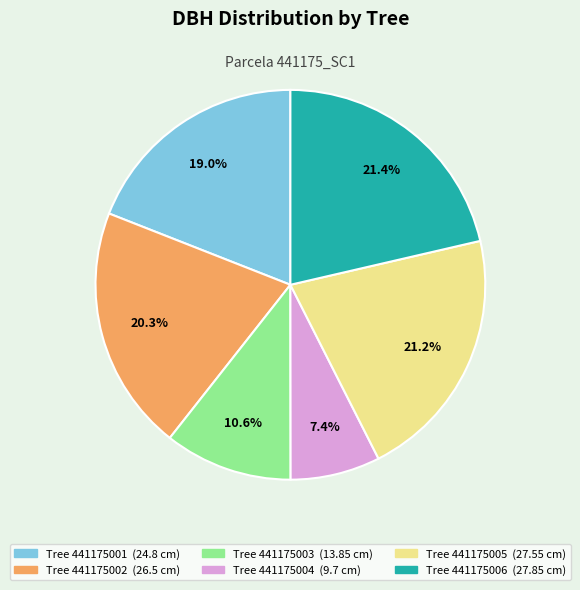

Is there a majority slice in this chart?

No